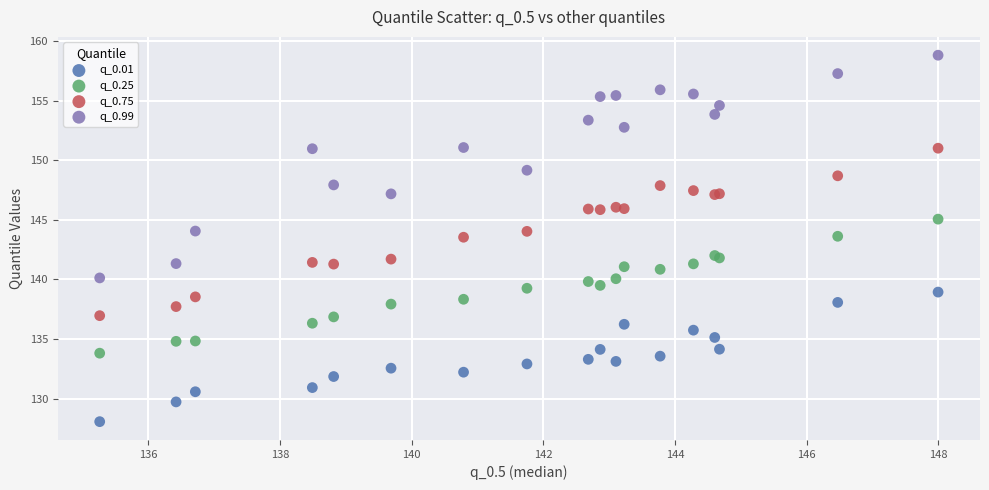

Which series reaches the maximum Y coordinate?

q_0.99